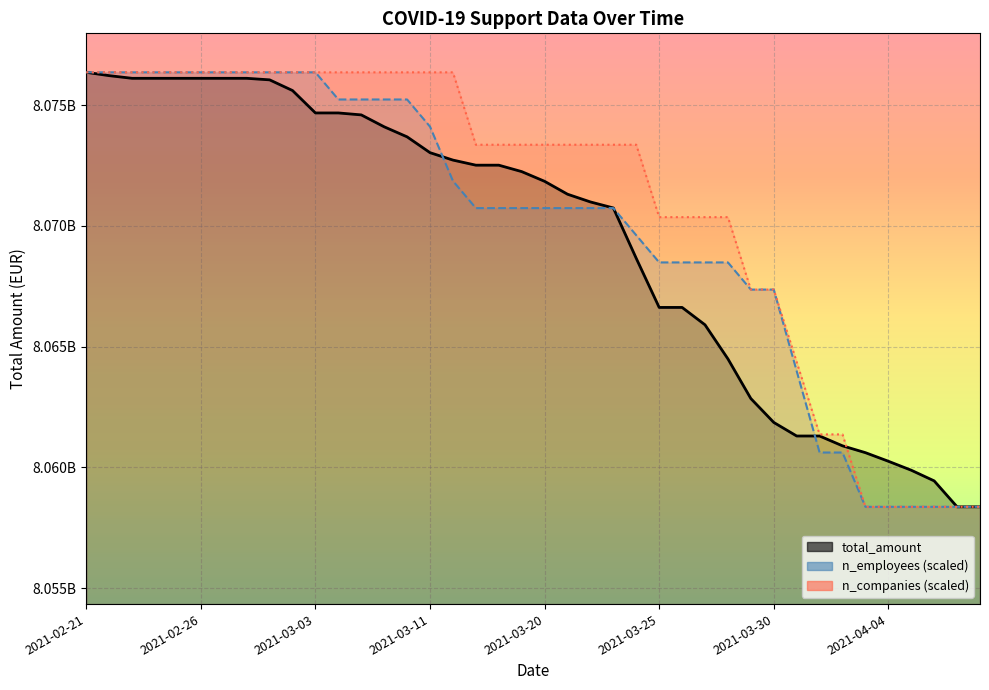

How many lines are shown in the chart?

3